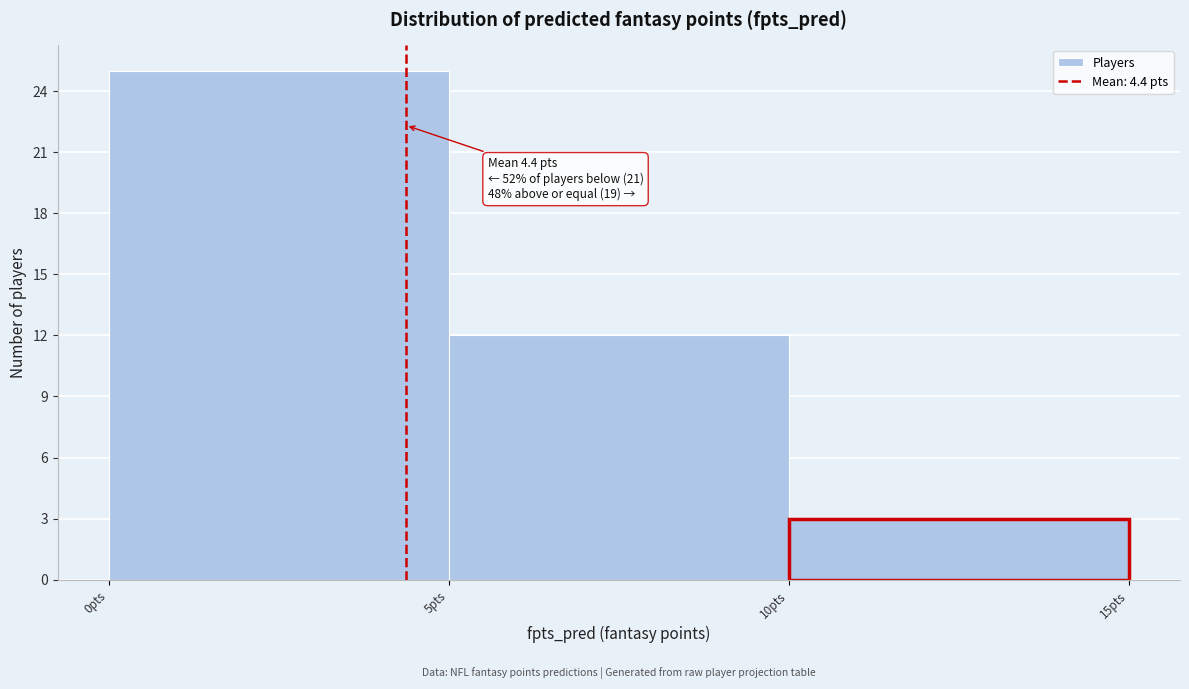

Which range on the x-axis has the tallest bar?

0 to 5